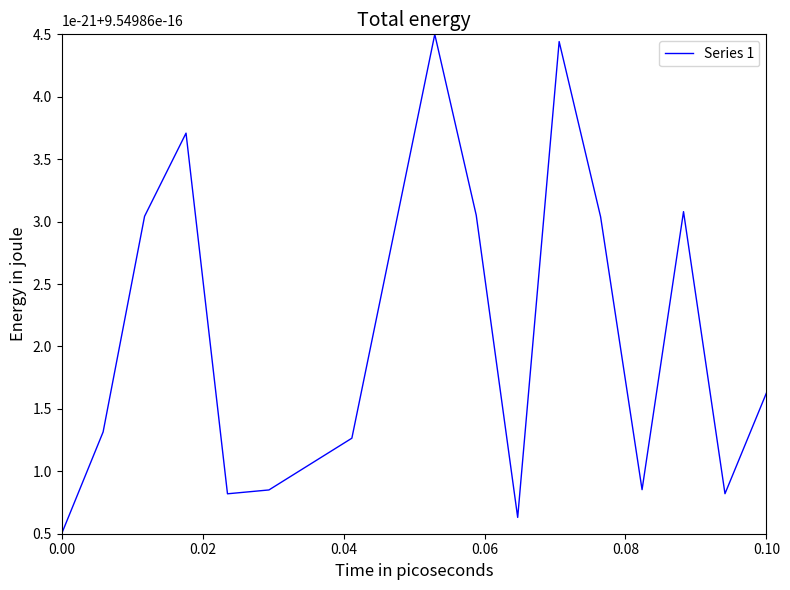

What is the greatest value displayed?

4.5